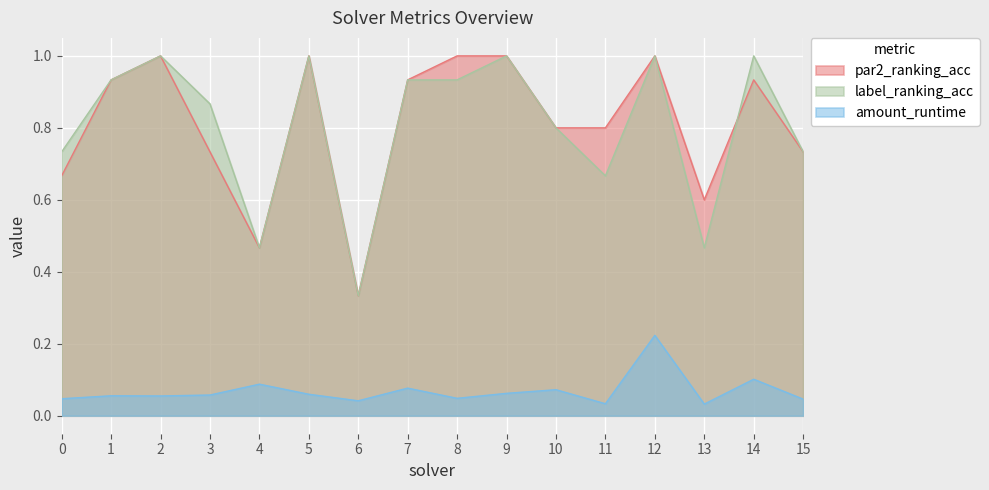

Rank the series at 3 from lowest to highest value.

amount_runtime, par2_ranking_acc, label_ranking_acc